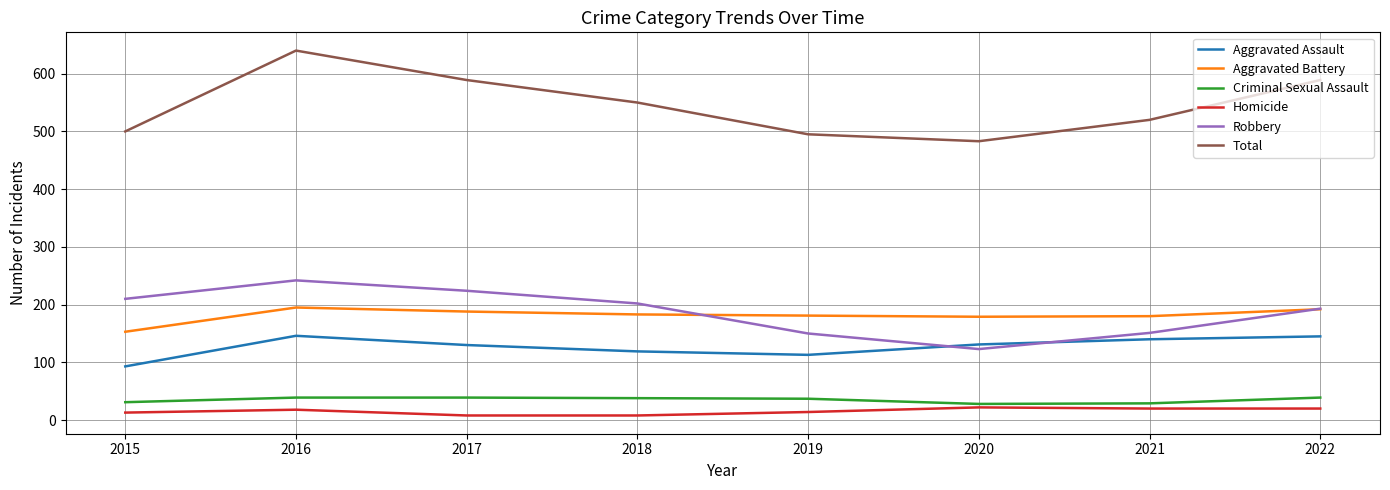

What is the difference between the highest and lowest values at 2016?

622